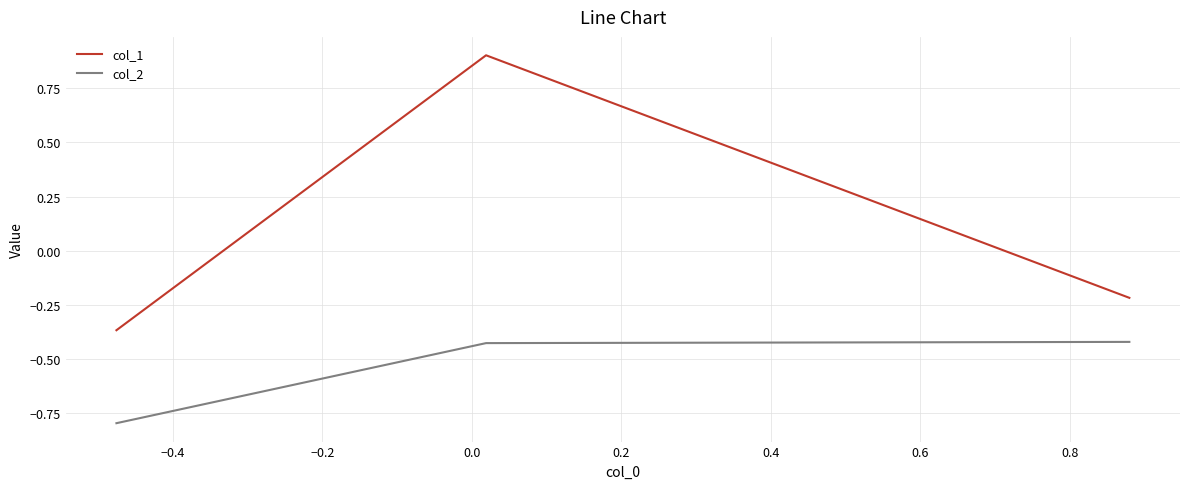

Which series has the widest spread of values?

col_1